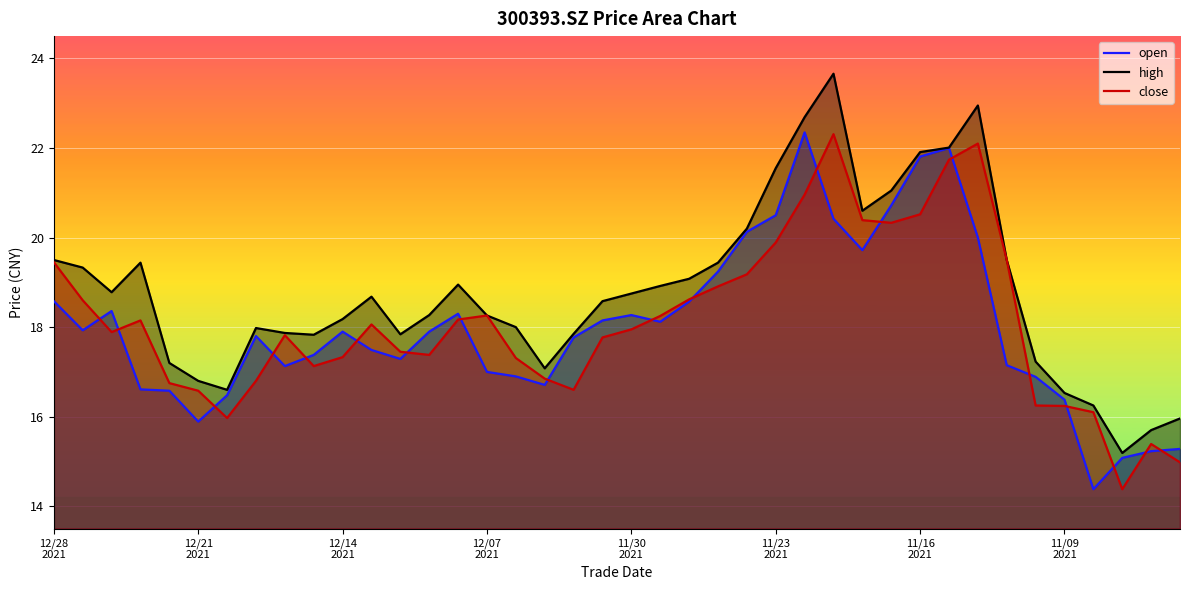

What is the maximum value shown in the chart?

23.7